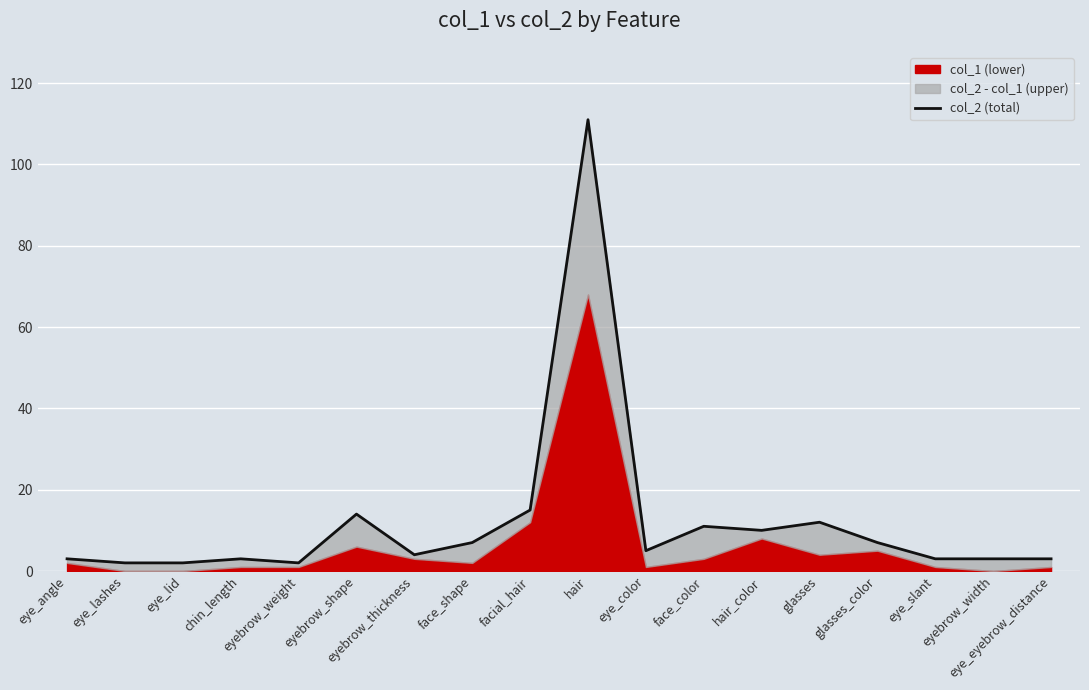

How many interior local peaks (higher than both neighbors) does the data have?

5